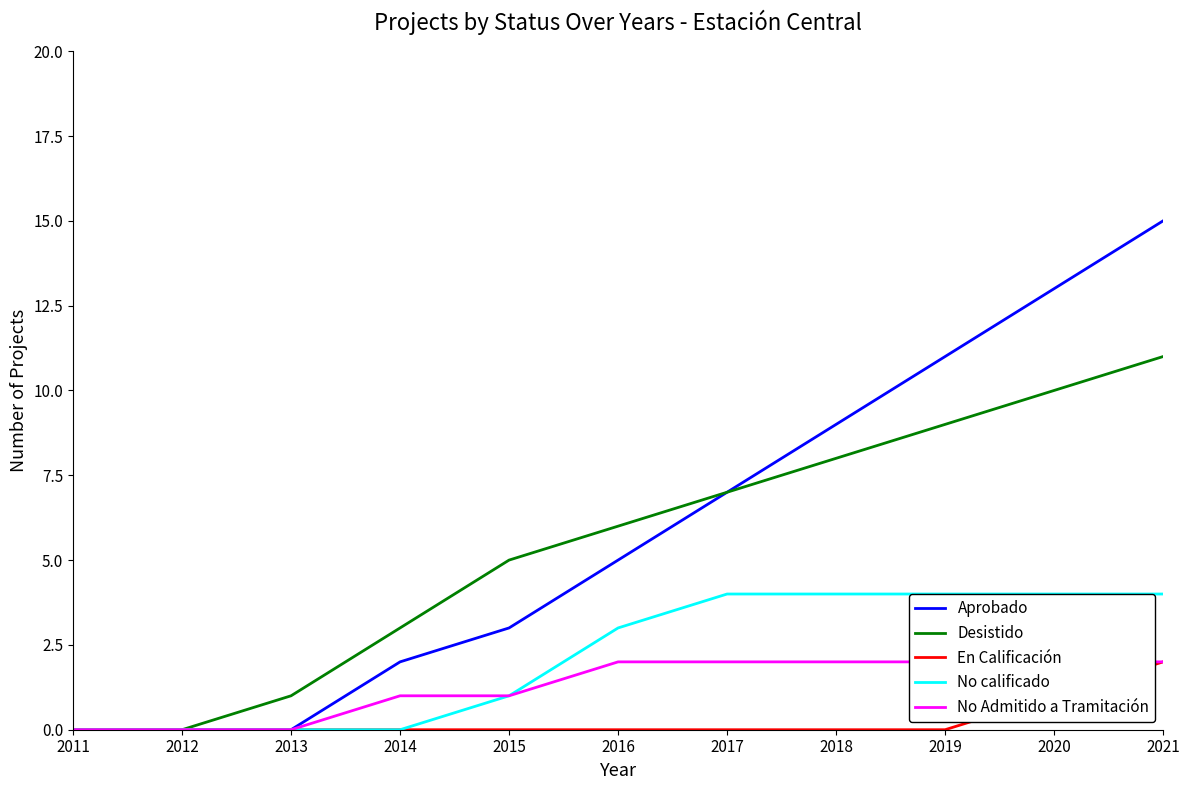

True or false: No Admitido a Tramitación has a value of 1 at 2015.

True